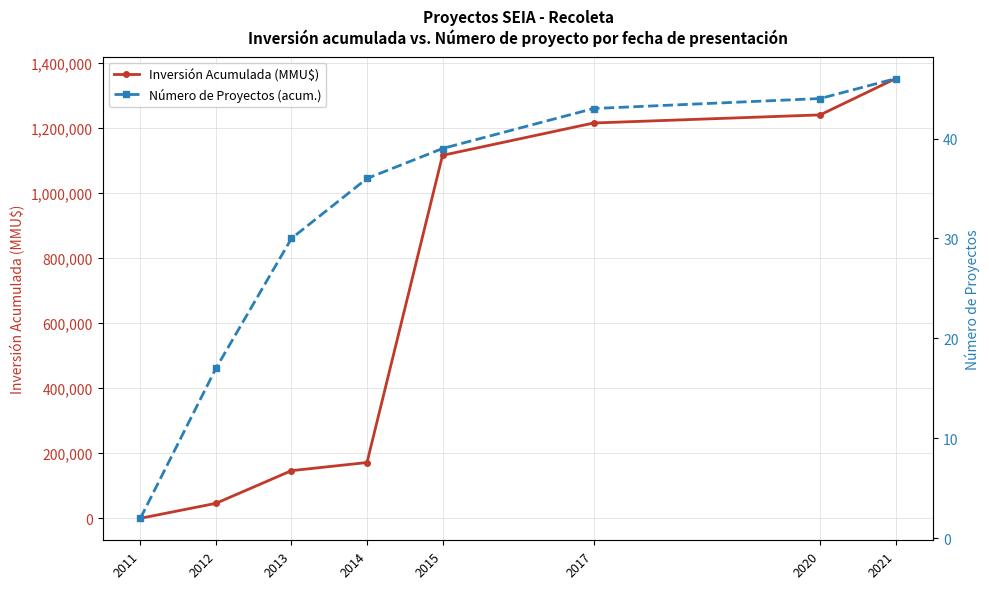

How many lines are shown in the chart?

2